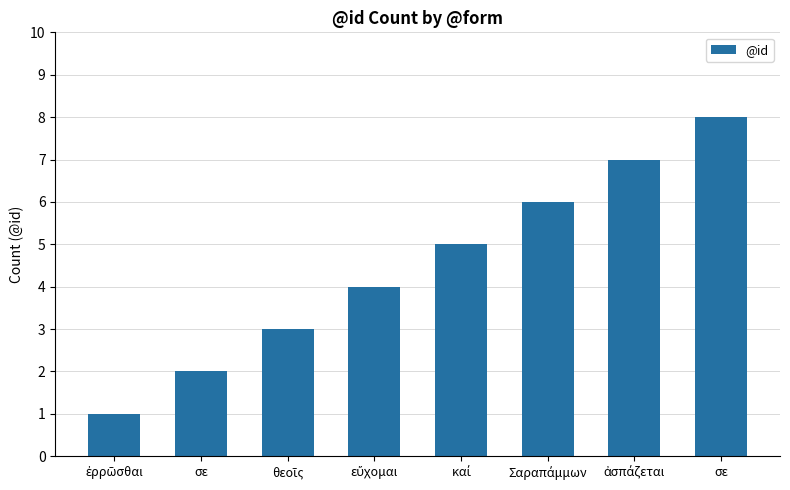

The chart shows a value of 0 at ἐρρῶσθαι. True or false?

False